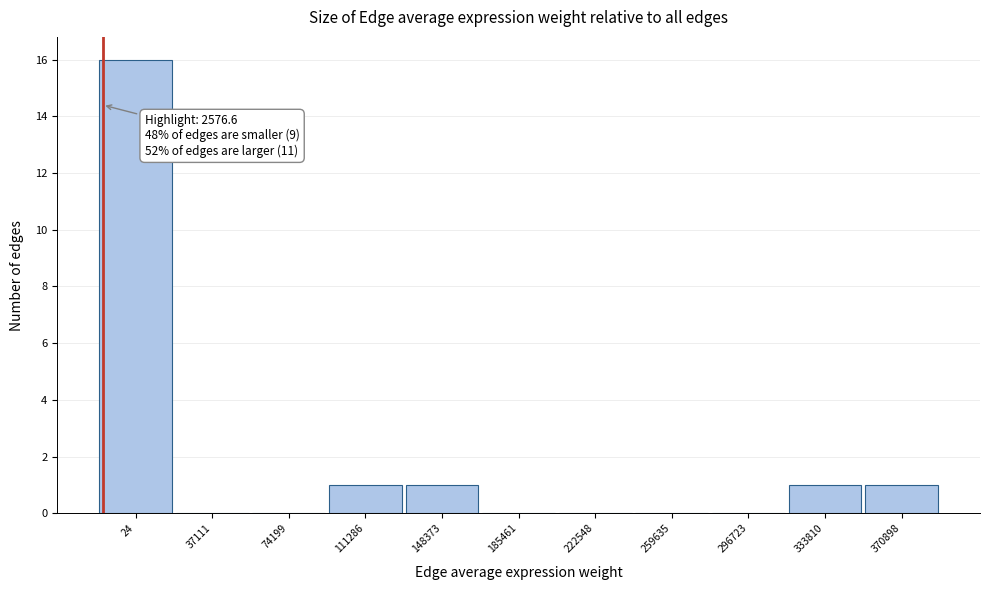

Reading left to right, what are all the values shown in this chart?

24=16	37111=0	74199=0	111286=1	148373=1	185461=0	222548=0	259635=0	296723=0	333810=1	370898=1